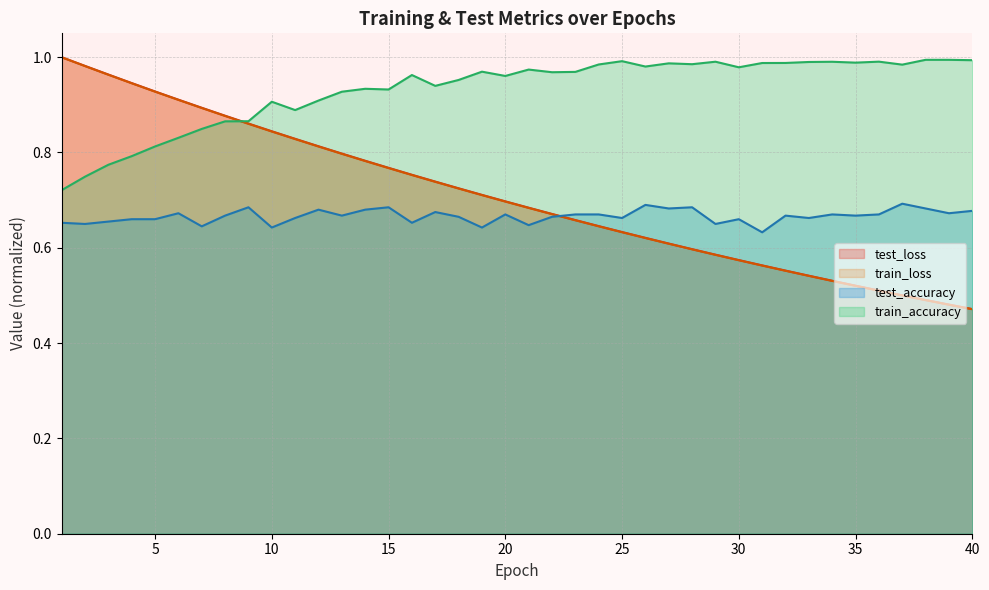

The value of test_accuracy at 14 is 0.7. True or false?

True